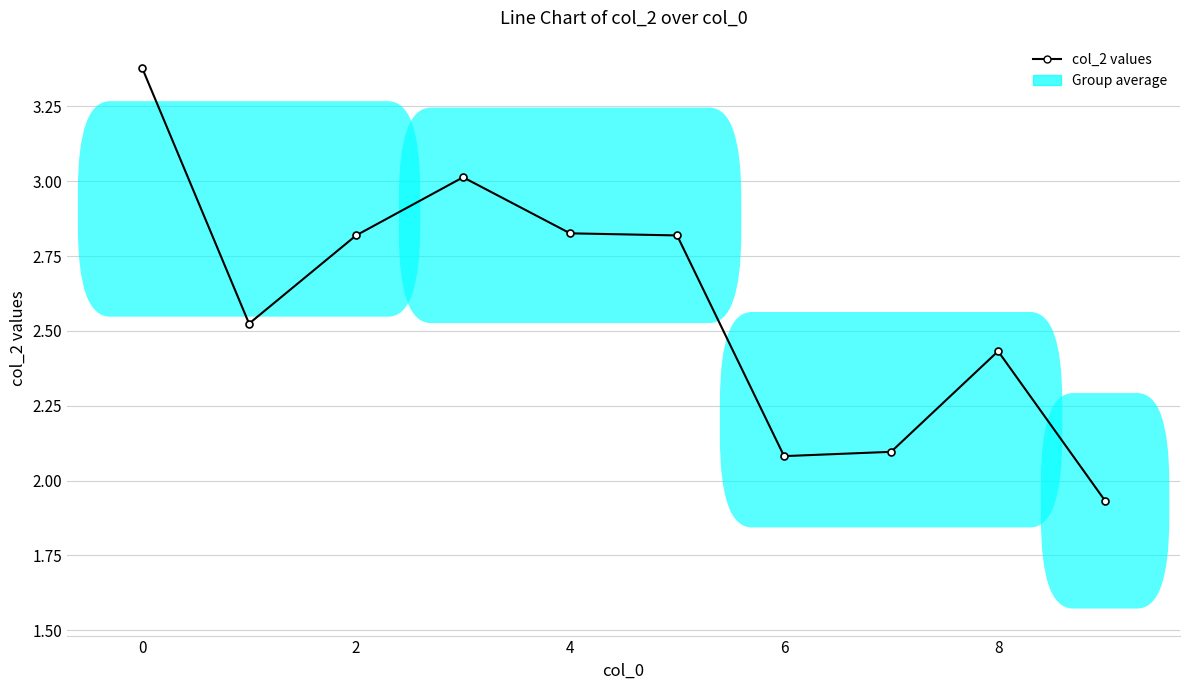

True or false: the data has more than 1 interior local peaks.

True